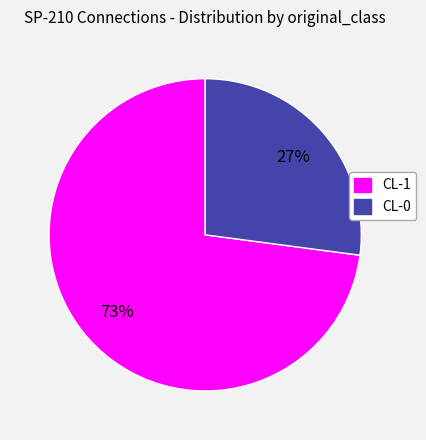

To the nearest percent, what is the difference between the largest and smallest slice percentages?

46%